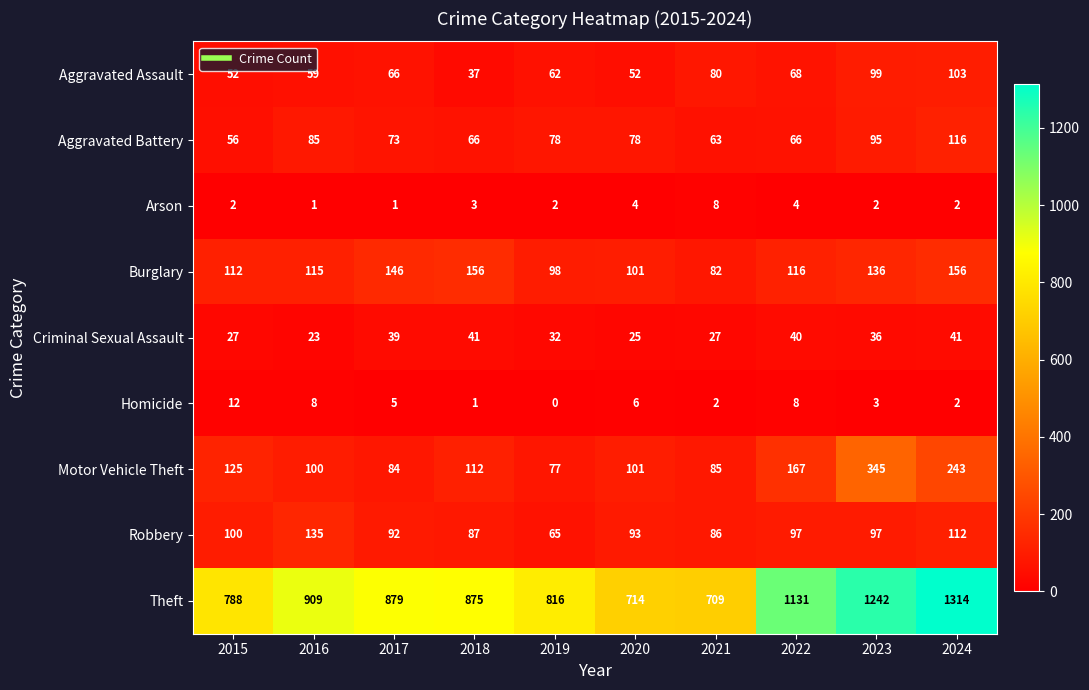

What is the difference between the maximum and minimum values in the Aggravated Assault series?

66